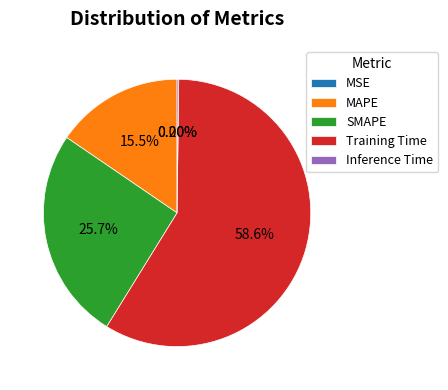

To the nearest percent, what is the difference between the largest and smallest slice percentages?

59%